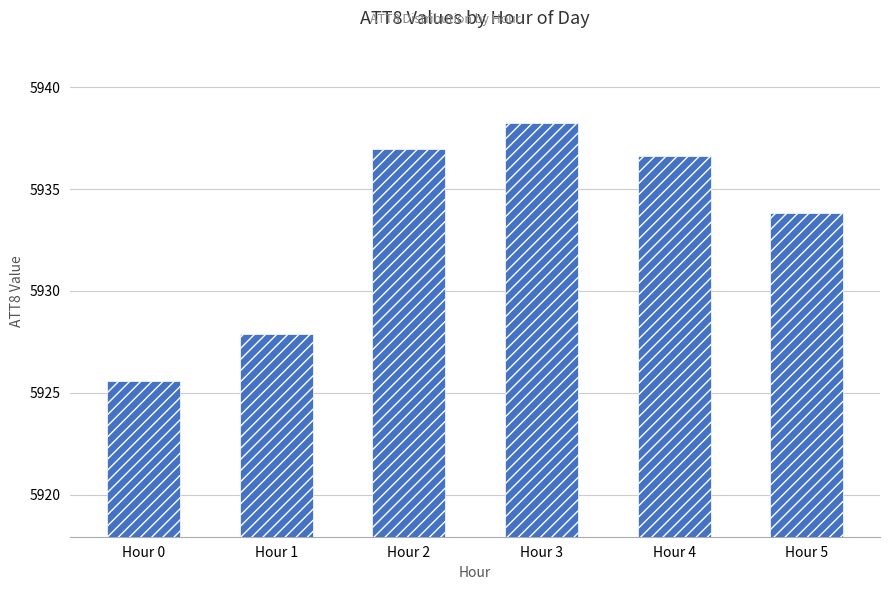

Reading left to right, what are all the values shown in this chart?

Hour 0=5925.6	Hour 1=5927.9	Hour 2=5937.0	Hour 3=5938.3	Hour 4=5936.6	Hour 5=5933.8